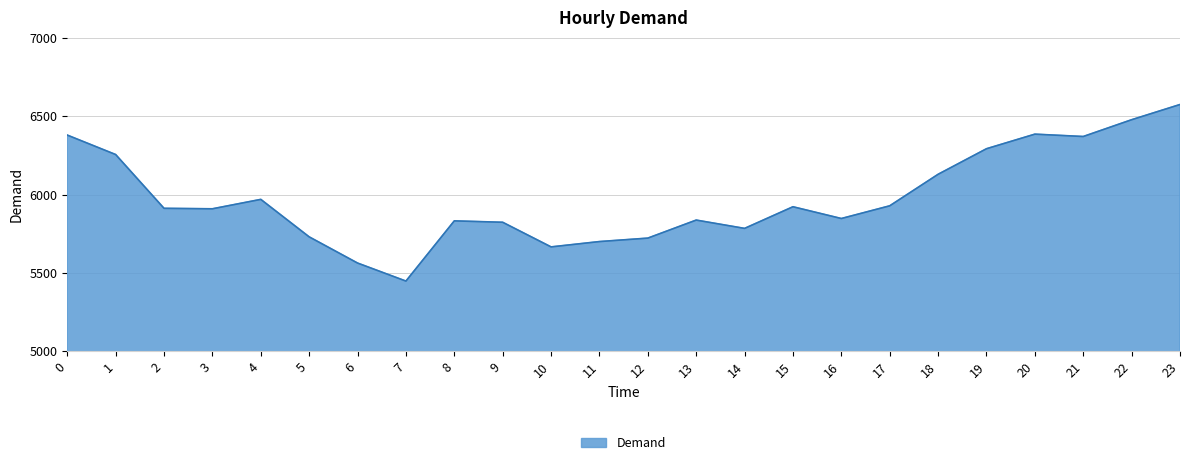

Is it true that the value at 1 is 2250?

False